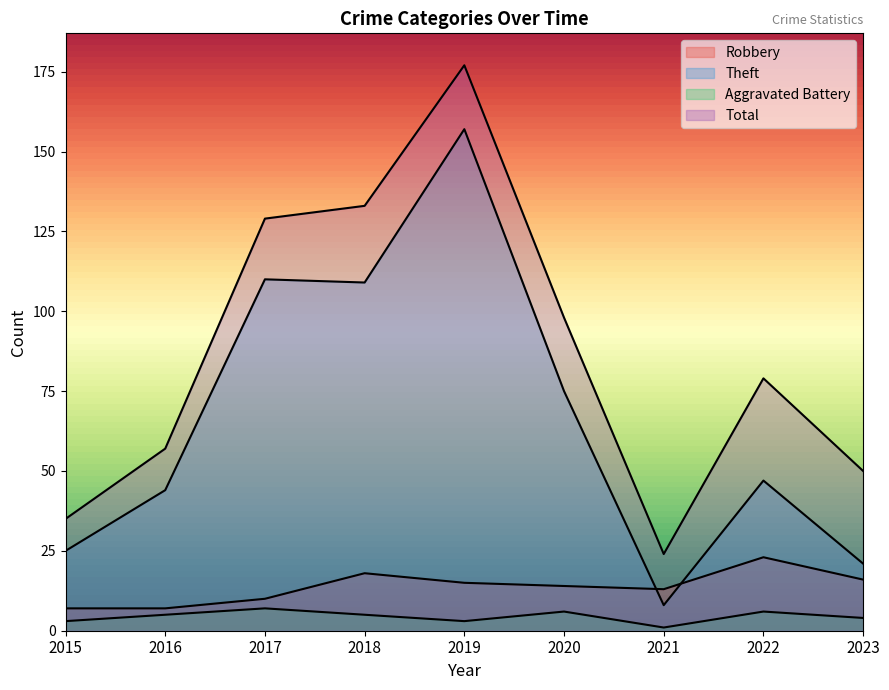

Where is Theft nearest to the value 82?

2020